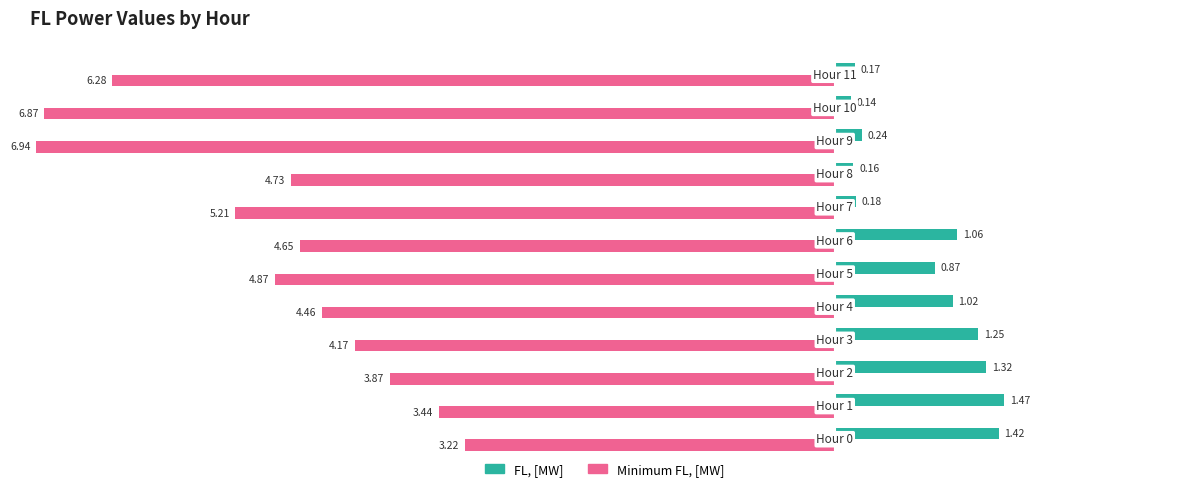

Which series has the largest range (max minus min)?

Minimum FL, [MW]